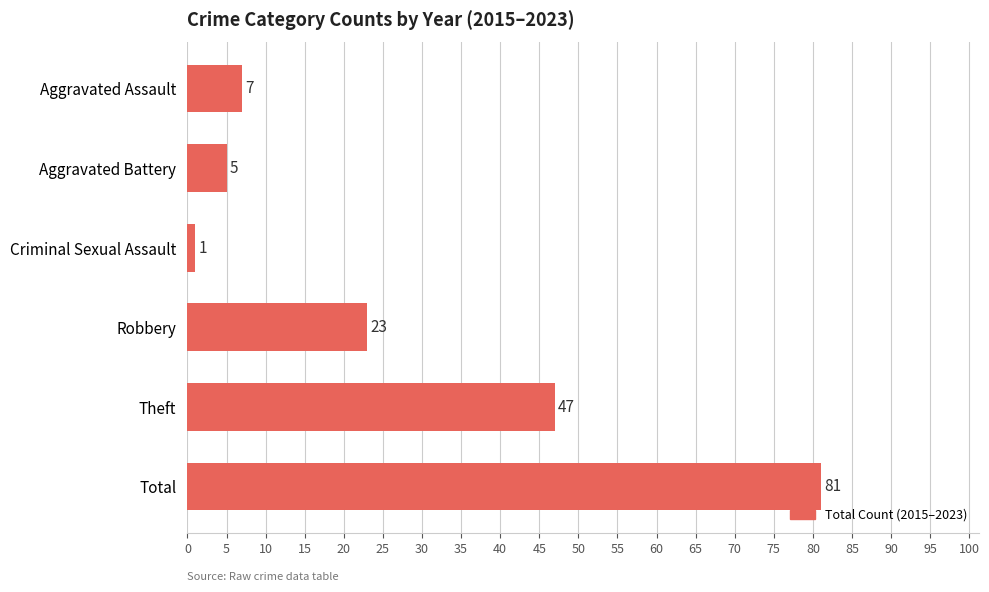

The chart shows a value of 47 at Theft. True or false?

True